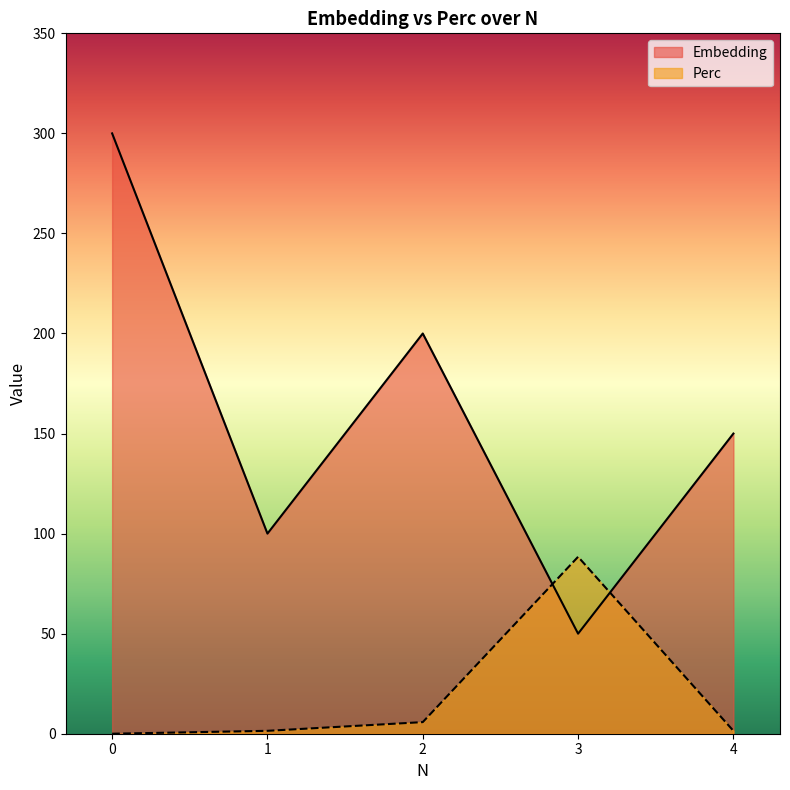

What is the value of the Perc point at the 4th from the left?

88.4